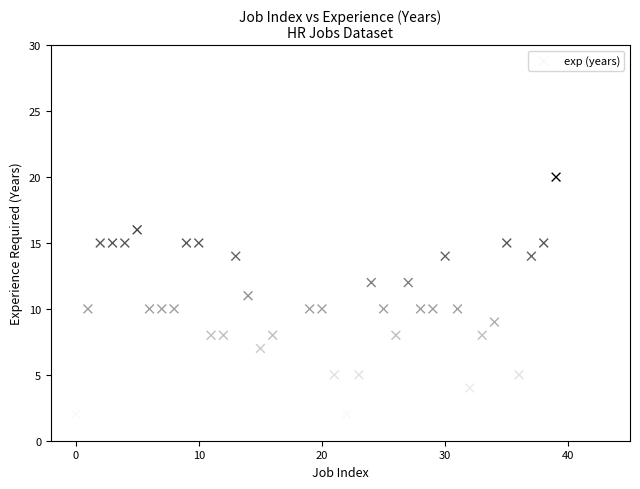

What is the range of Y values (max minus min)?

19